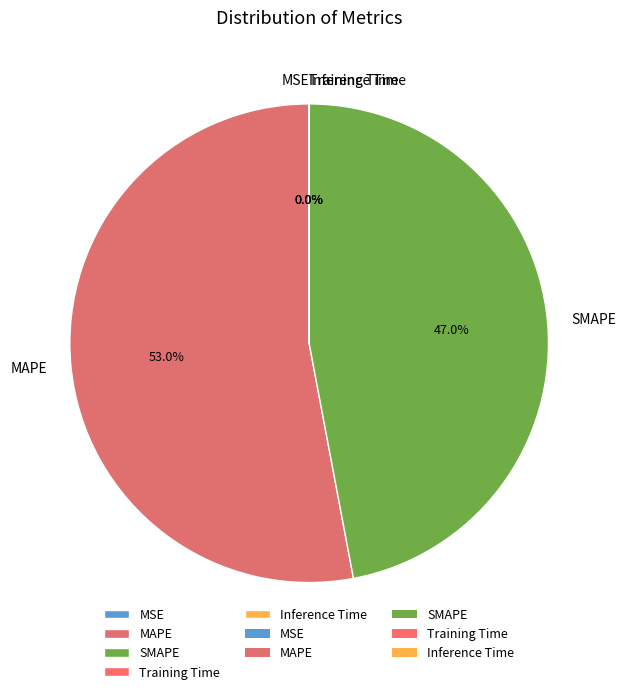

What is the largest slice in the pie chart?

MAPE